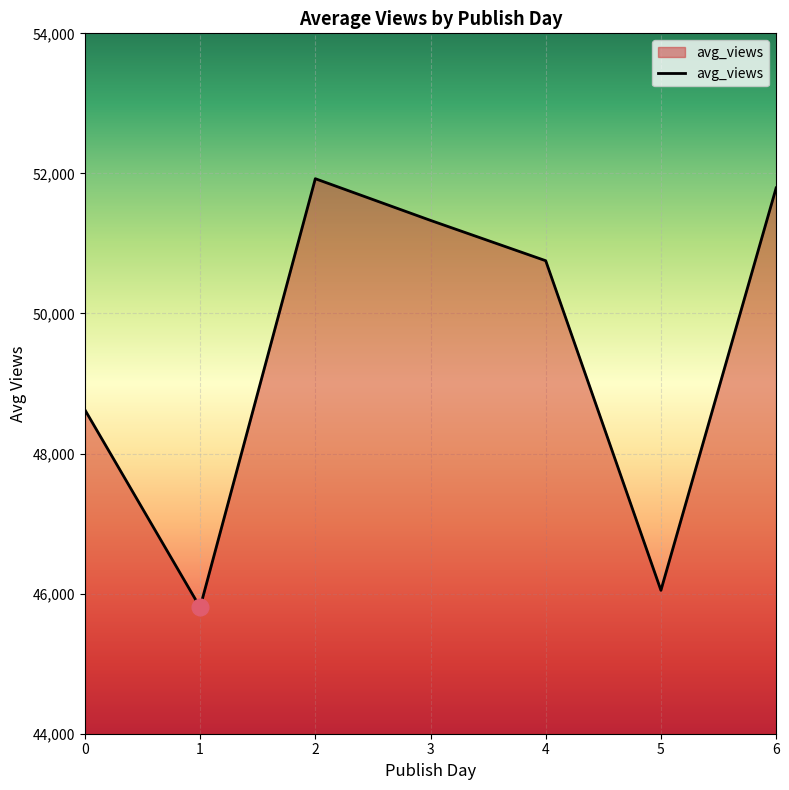

How many values exceed 50753?

4